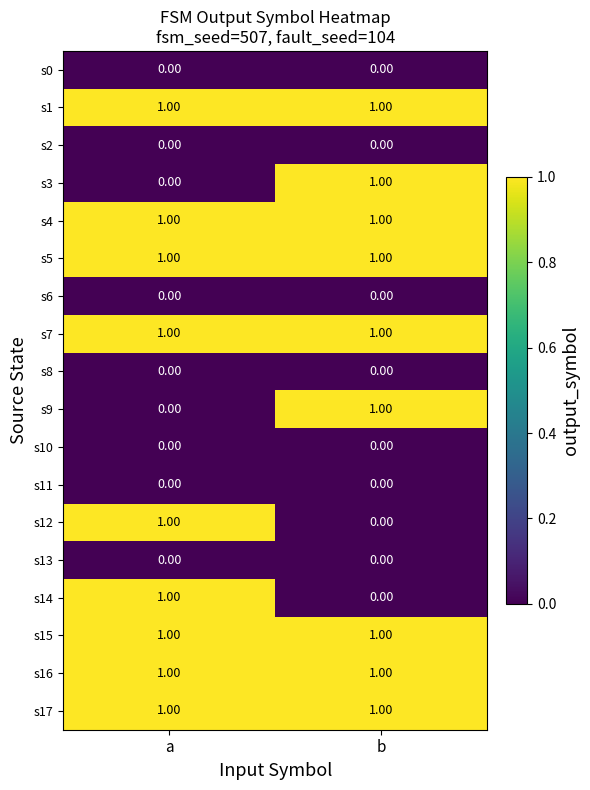

Is the value of s9 at a greater than the value of s5 at a?

No